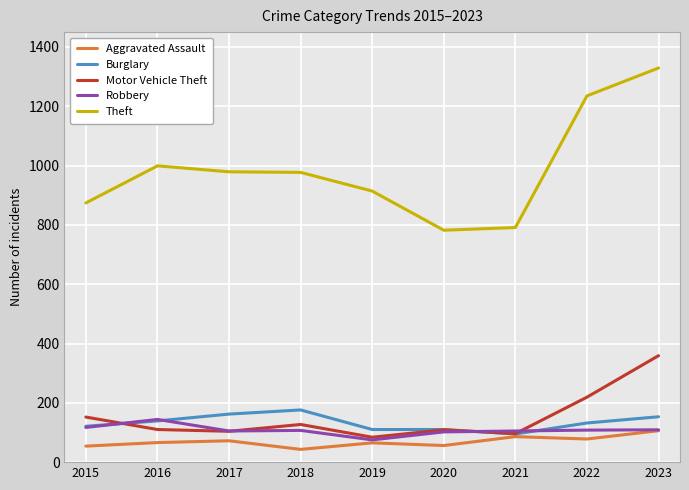

True or false: Motor Vehicle Theft has more than 2 points higher than both neighbors.

False